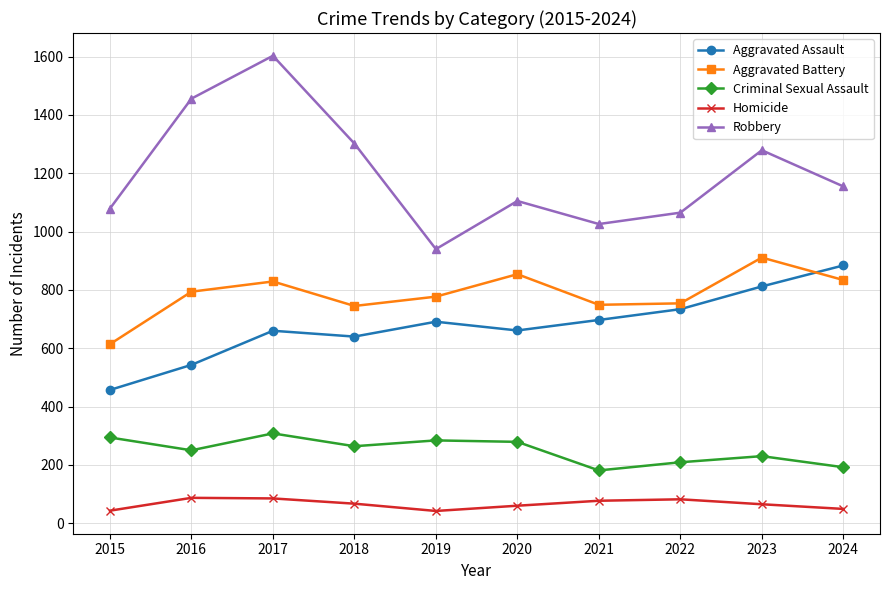

How many lines are shown in the chart?

5